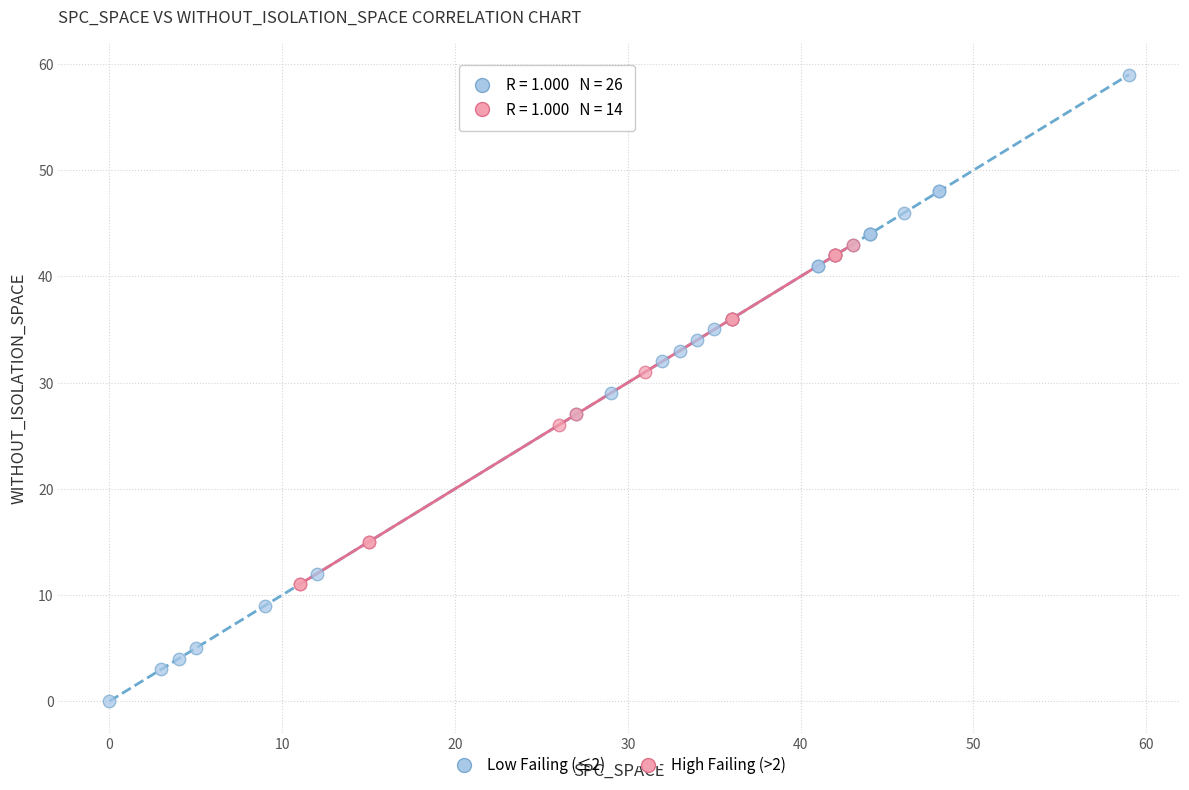

Which series contains the lowest Y value?

Low Failing (≤2)